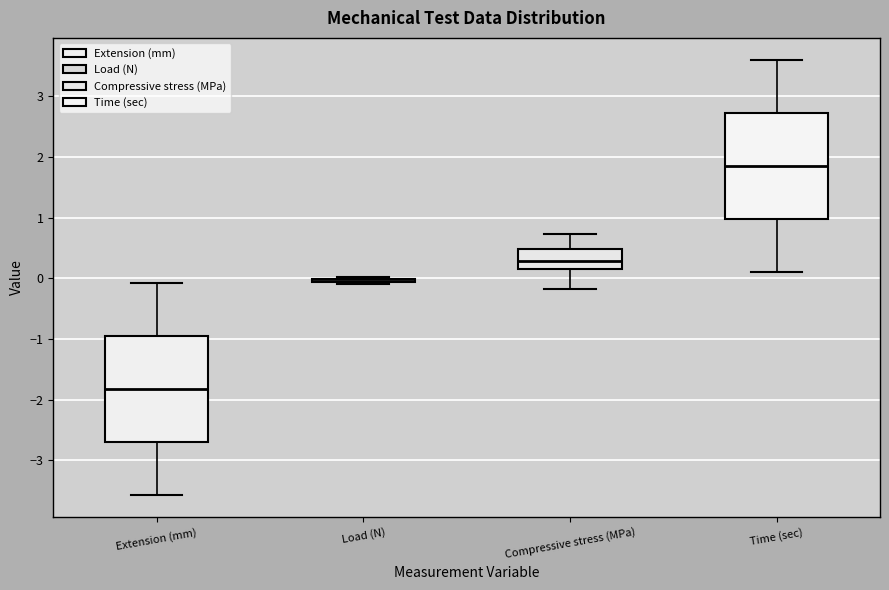

Reading left to right, transcribe this box plot: for each box, give where its median line is, the range the box spans, and where its two whiskers end, as read against the y-axis. The values are not printed on the chart, so give them approximately, as read against the axis.

Extension (mm): median -1.8, box -2.7 to -1.0, whiskers -3.6 to -0.1
Load (N): box collapsed to a line at 0.0, whiskers -0.1 to 0.0
Compressive stress (MPa): median 0.3, box 0.1 to 0.5, whiskers -0.2 to 0.7
Time (sec): median 1.9, box 1.0 to 2.7, whiskers 0.1 to 3.6